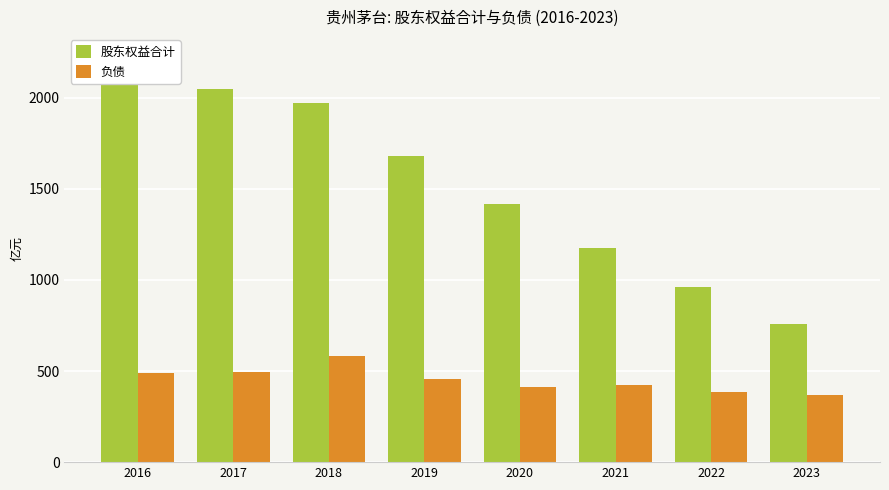

The 股东权益合计 series shows 960.2 at 2022. True or false?

True